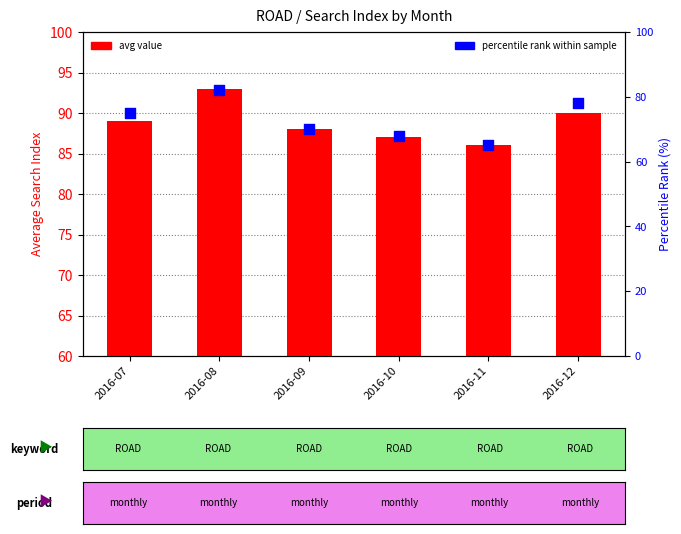

What is the total value across all series at 2016-07?

164